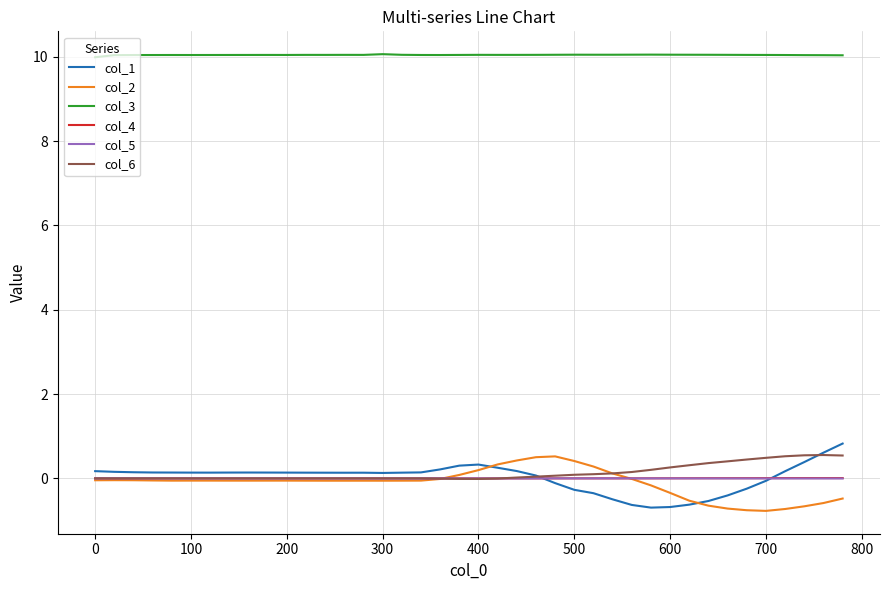

What is the maximum value shown in the chart?

10.1